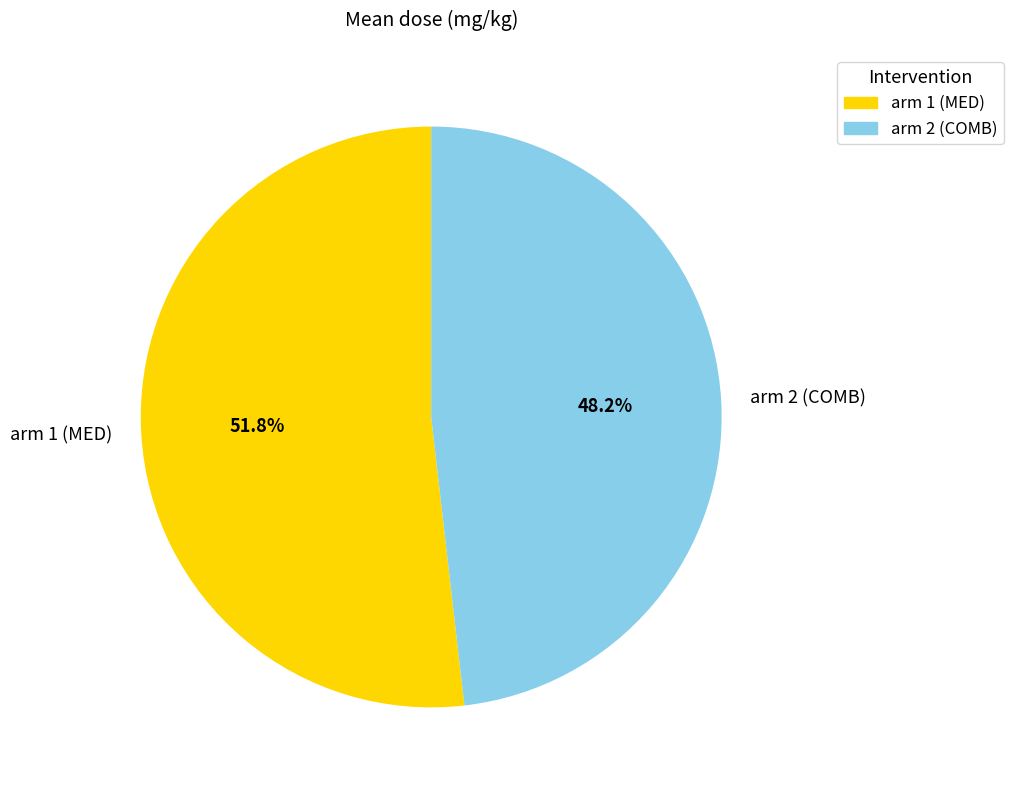

Count the number of slices in the pie.

2